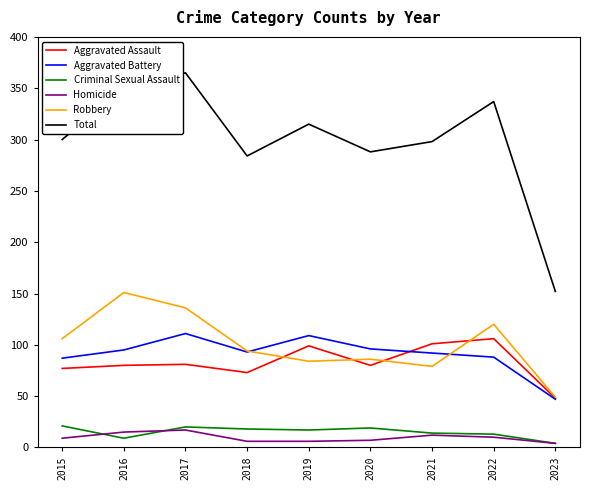

What is the difference between the Homicide values at 2017 and 2016?

2